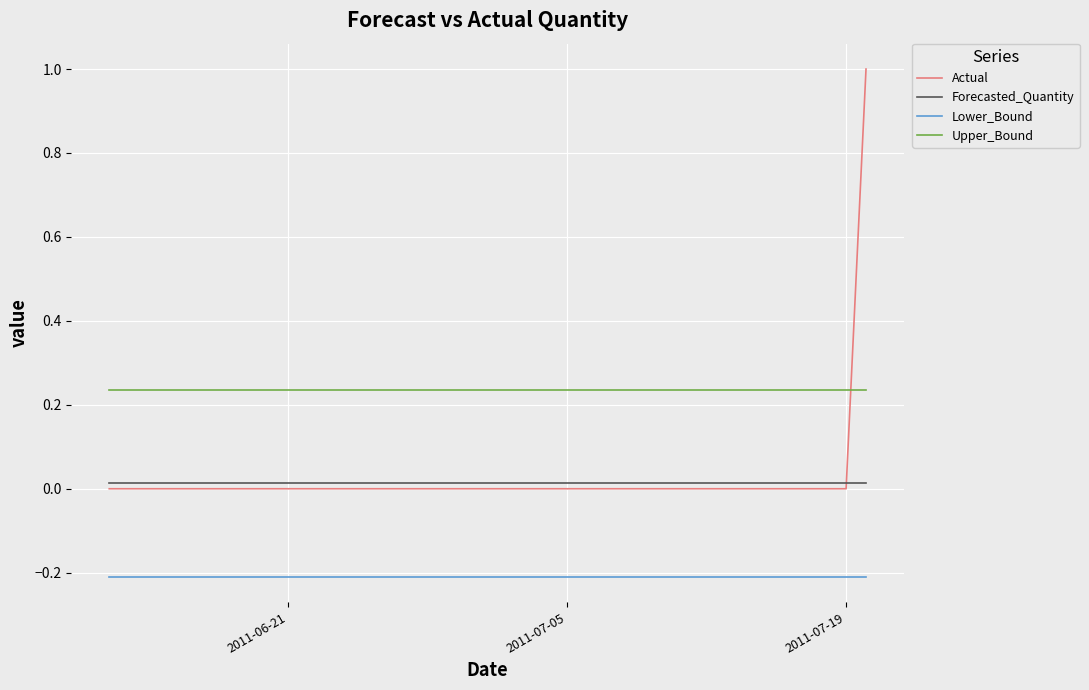

What is the greatest value displayed?

1.0